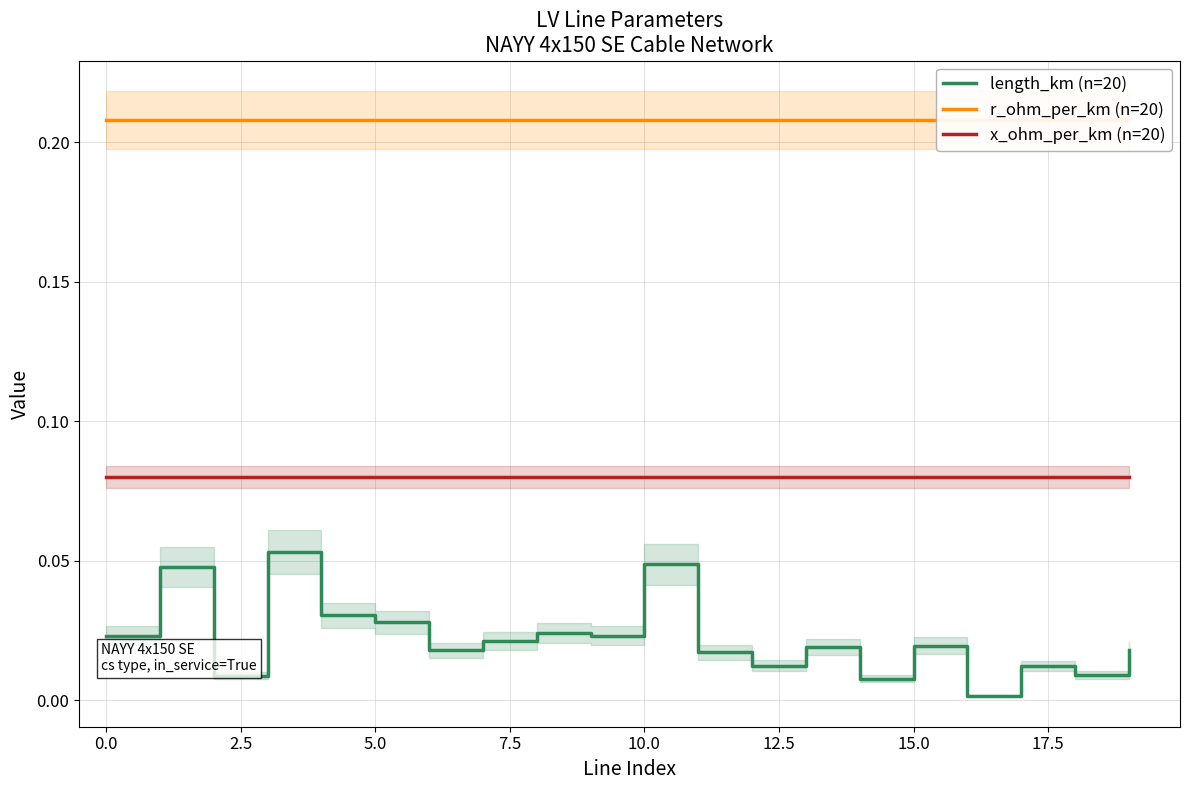

True or false: length_km (n=20) and x_ohm_per_km (n=20) intersect in this chart.

False